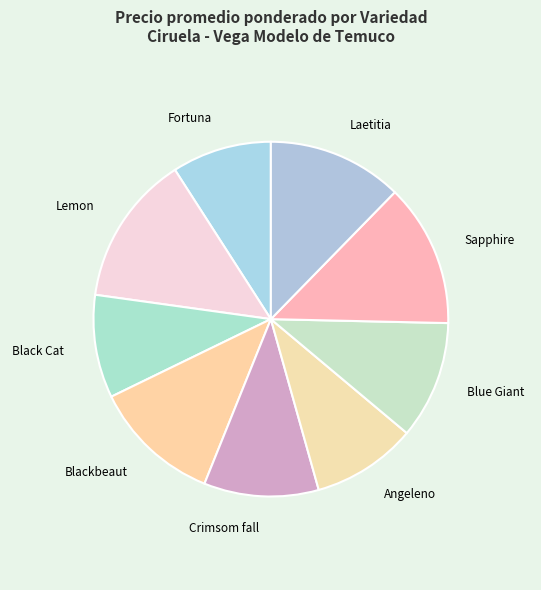

How many slices are in this pie chart?

9